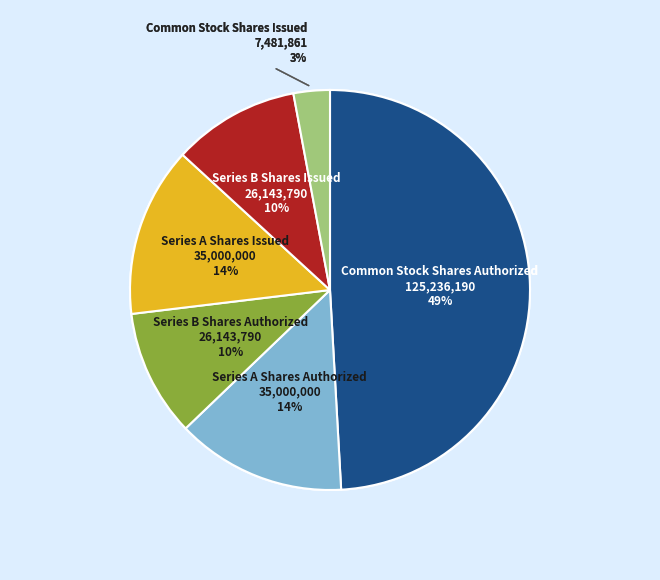

Is there a majority slice in this chart?

No